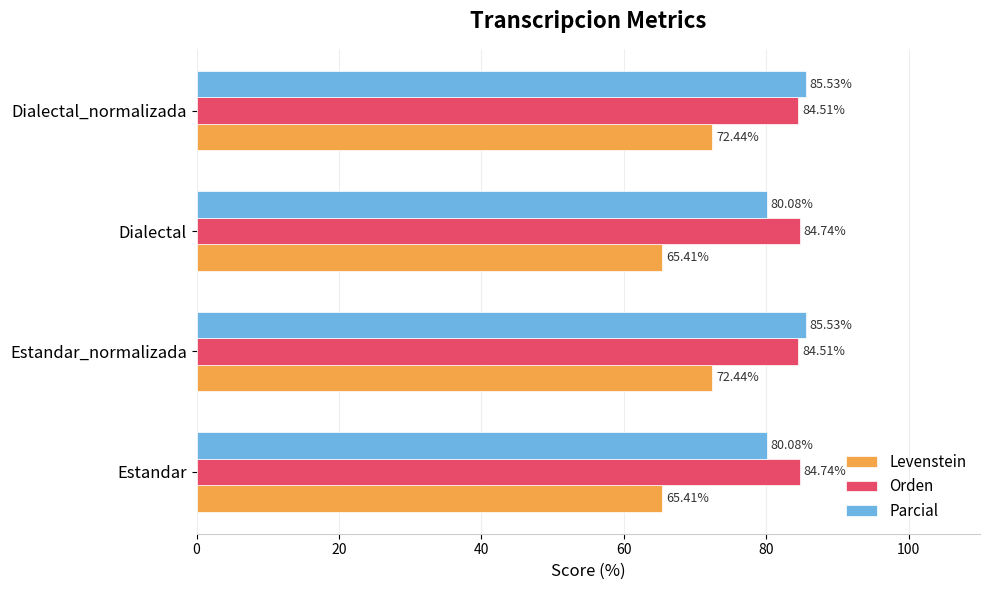

Which series has the largest total across all categories?

Orden